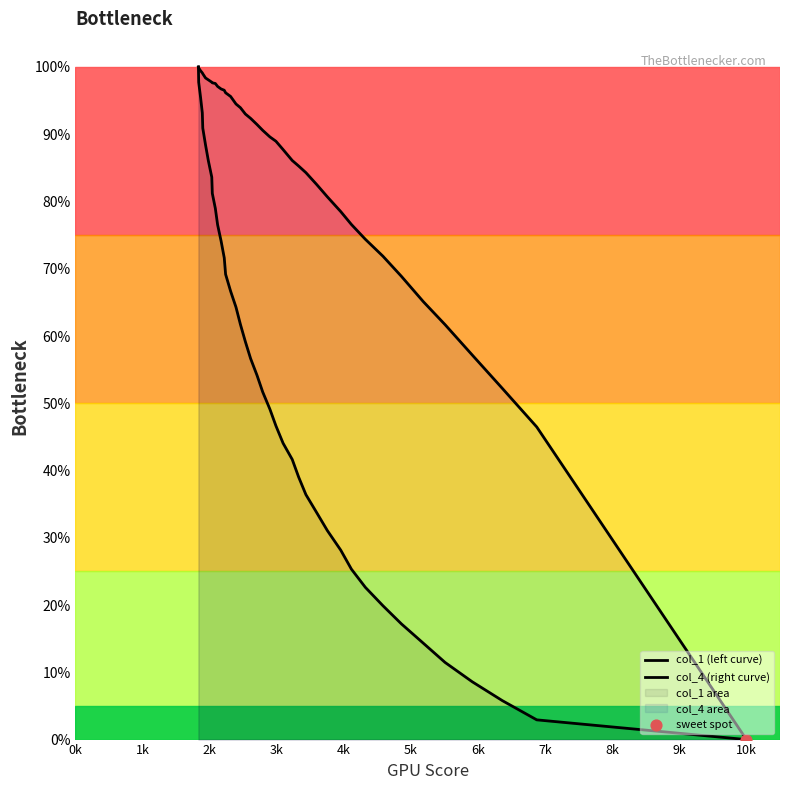

What are all the series names shown in the legend?

col_1 (left curve), col_4 (right curve)